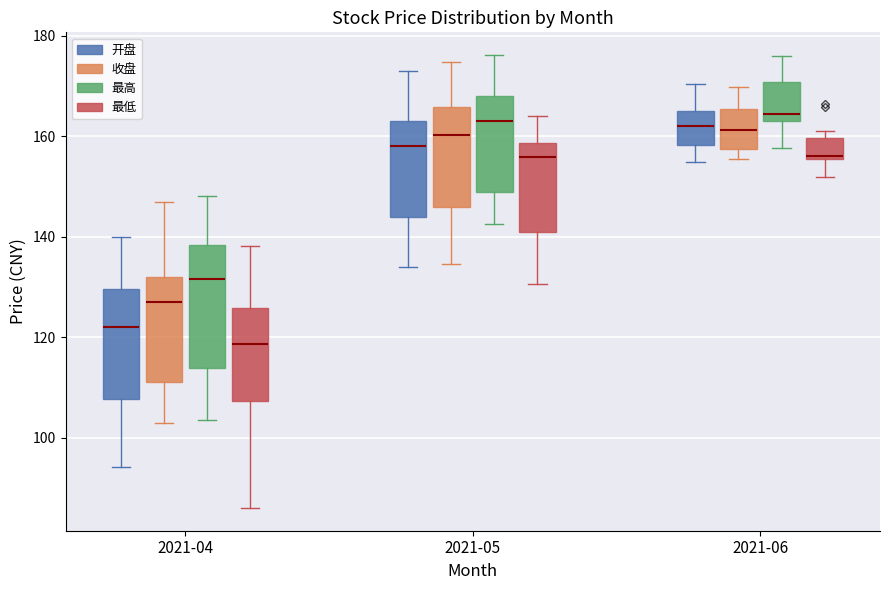

Which box has the lowest median line?

2021-04 (最低)